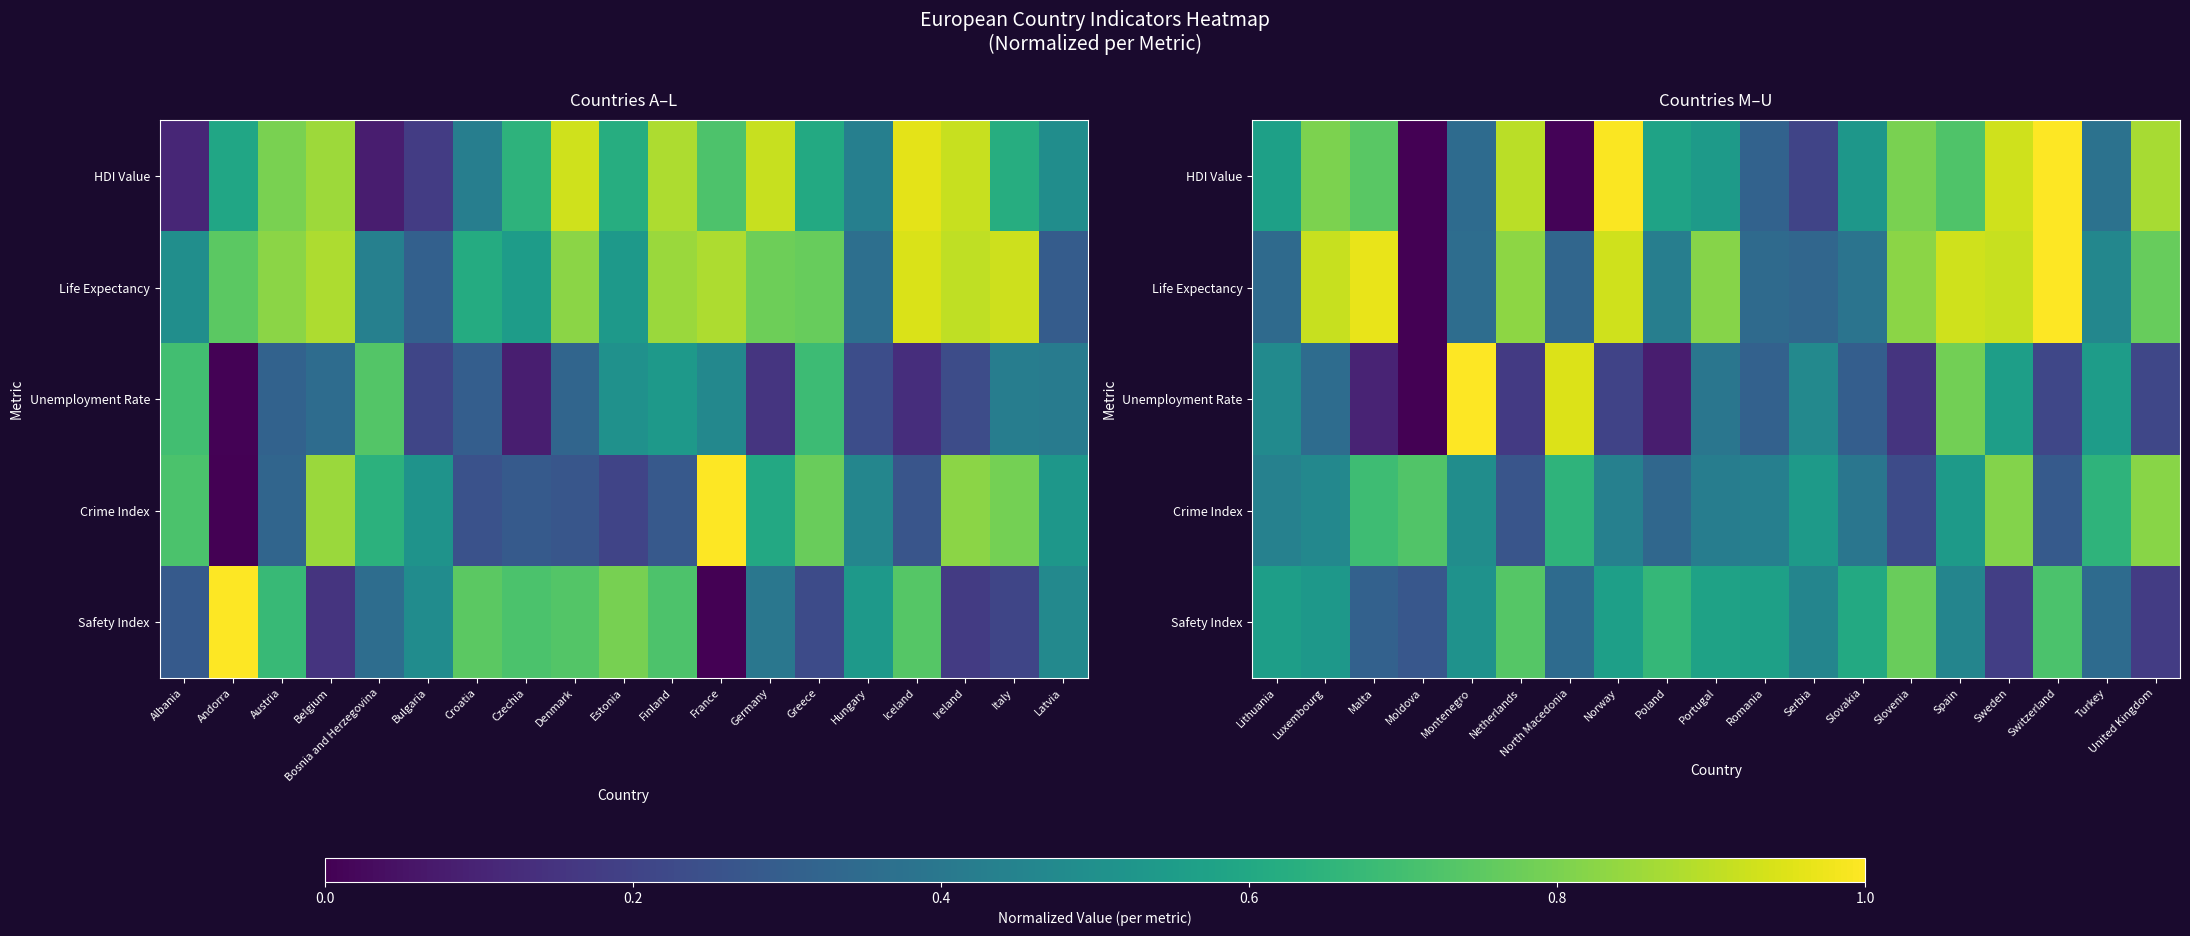

What is the difference between the maximum and minimum values in the HDI Value series?

1.0